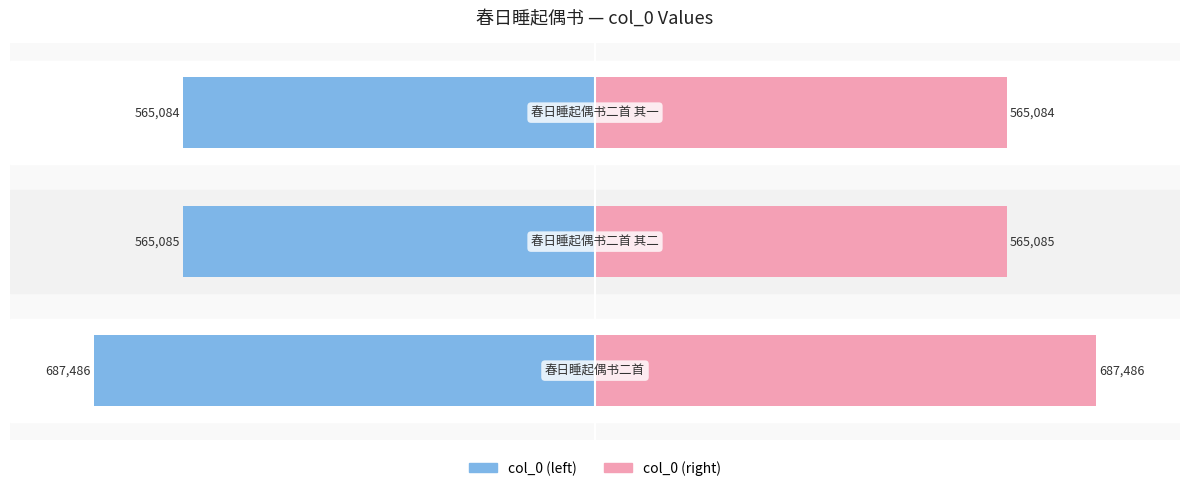

Which series has the largest total across all categories?

col_0 (right)